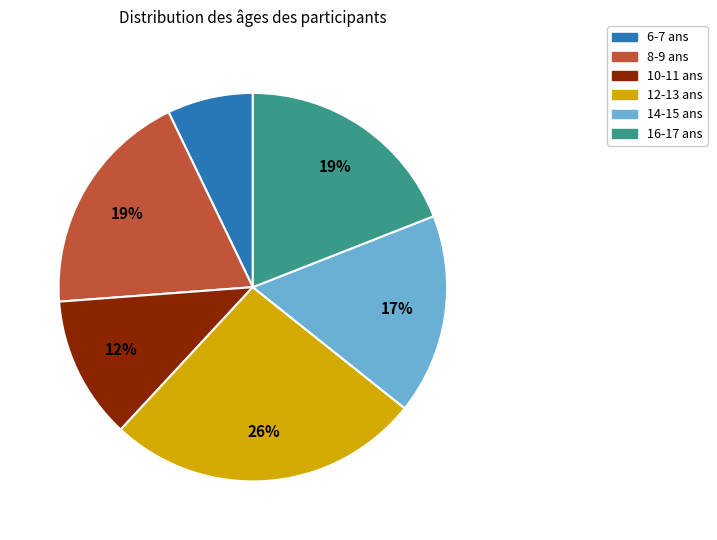

Count the number of slices in the pie.

6